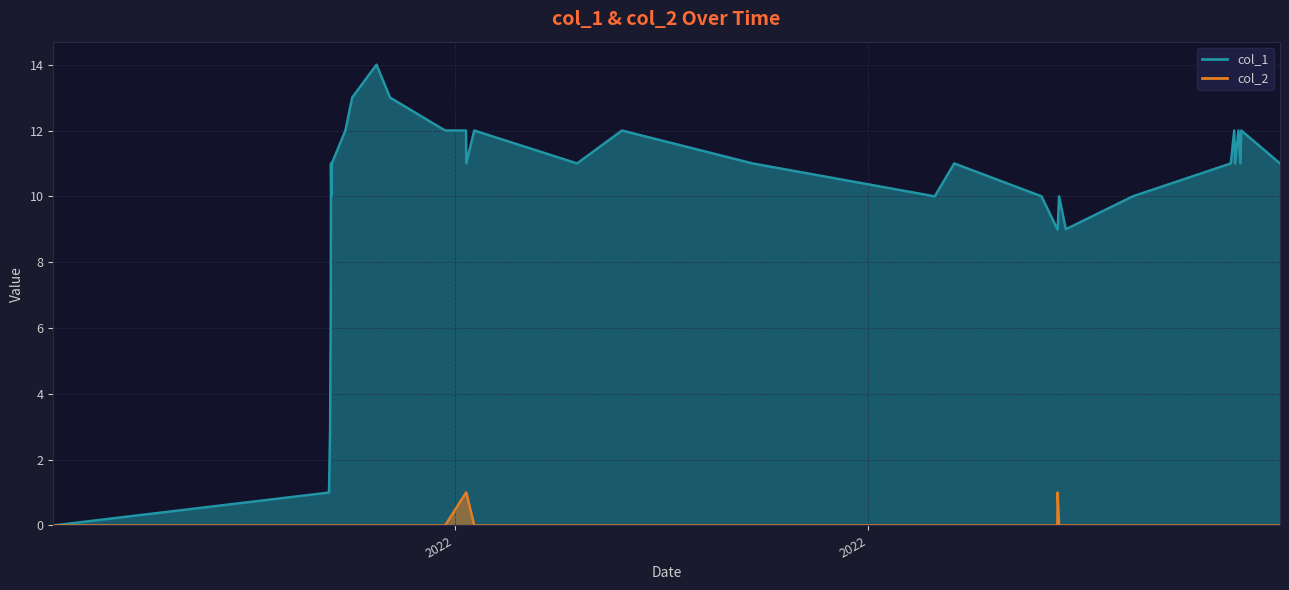

How many data points in col_1 are above 11?

11